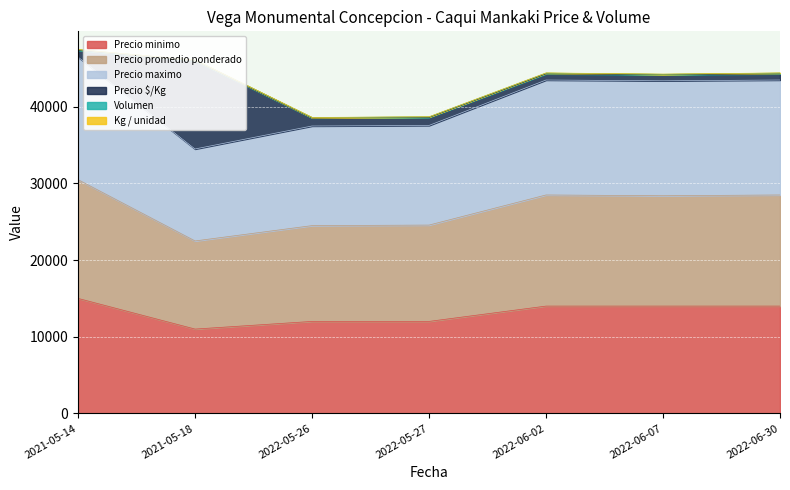

At which label does Precio promedio ponderado reach its minimum?

2021-05-18